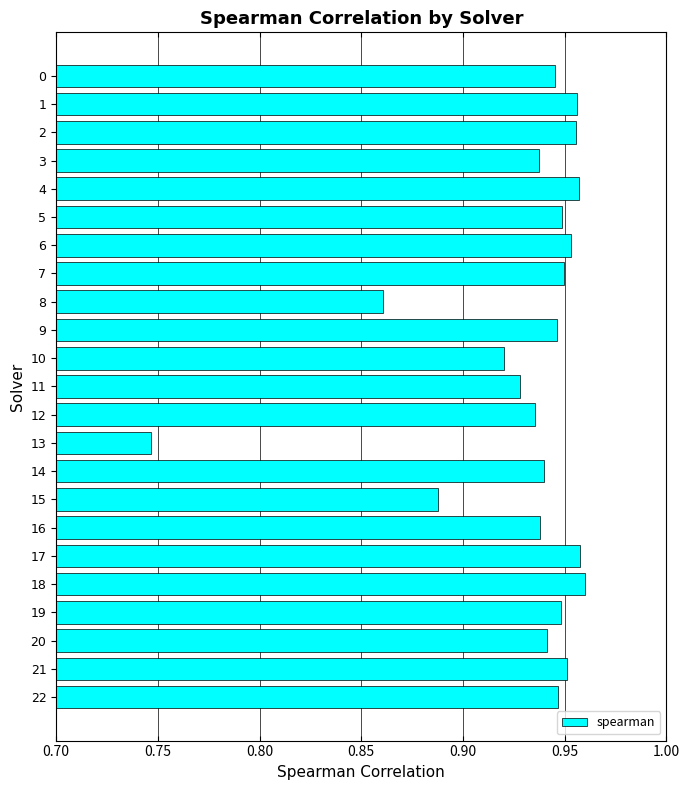

The chart shows a value of 1.5 at 15. True or false?

False